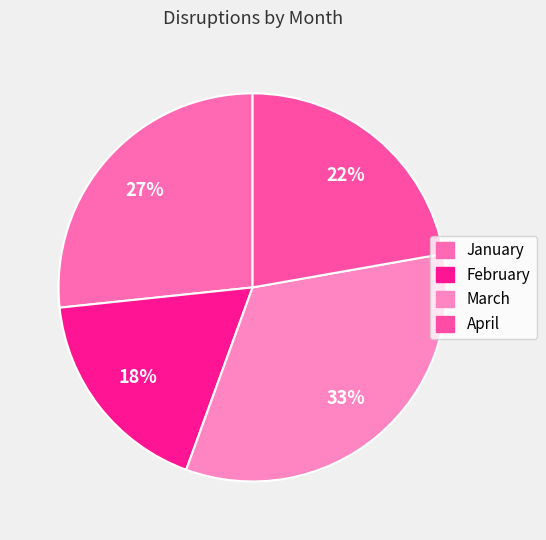

Which has a higher value, January or February?

January